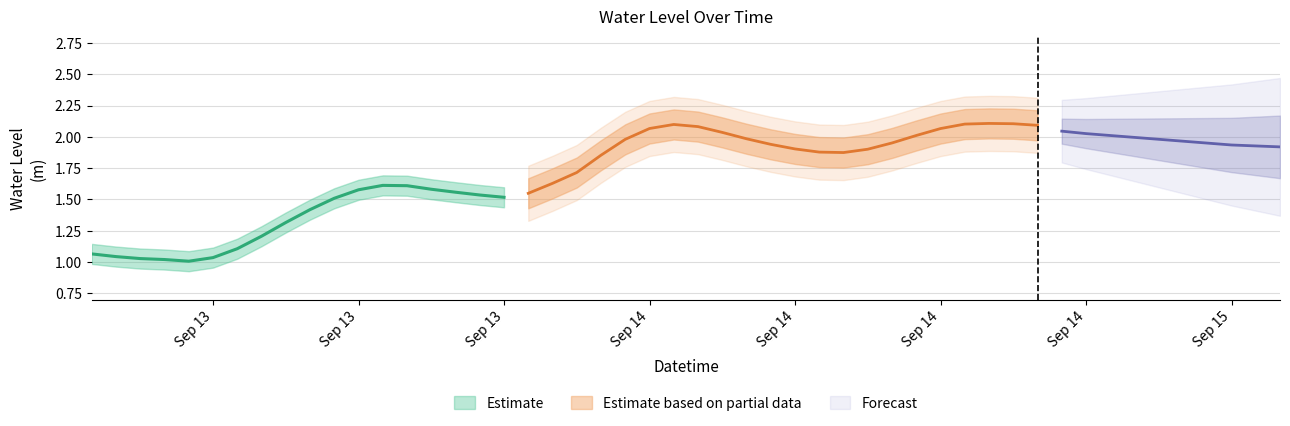

True or false: the data shows 0.2 at 2025-09-13 07:00:00.

False